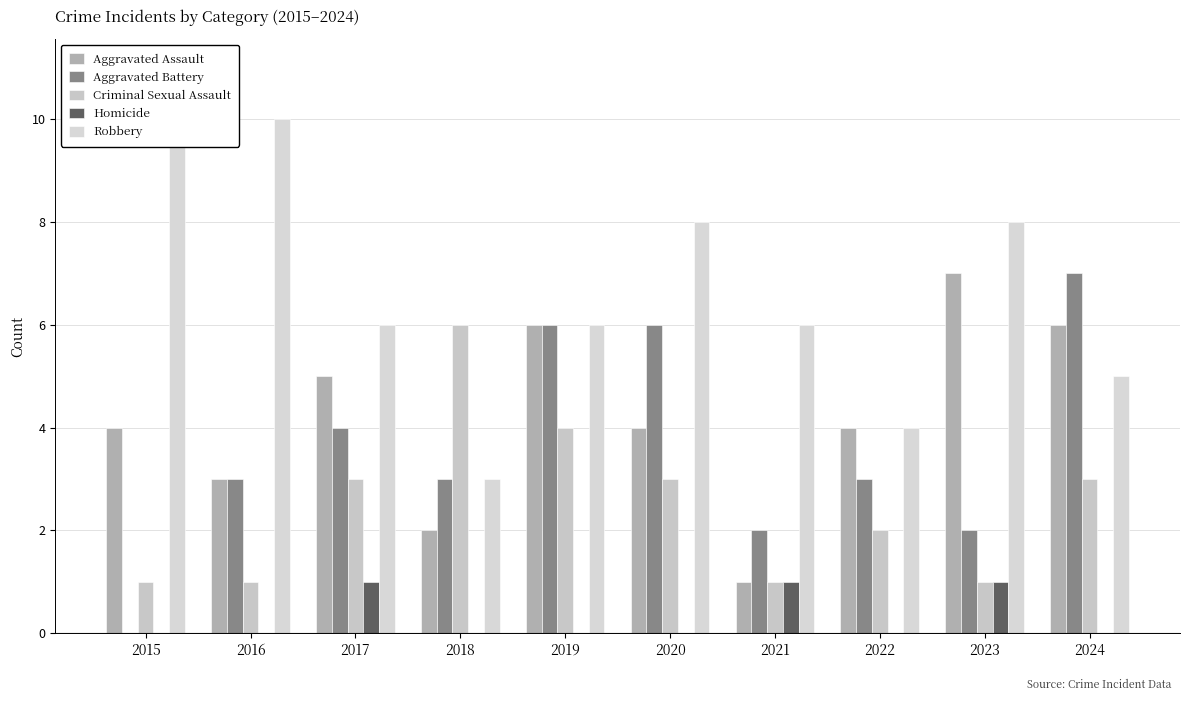

Count the Aggravated Battery values in the range 2 to 6.

8